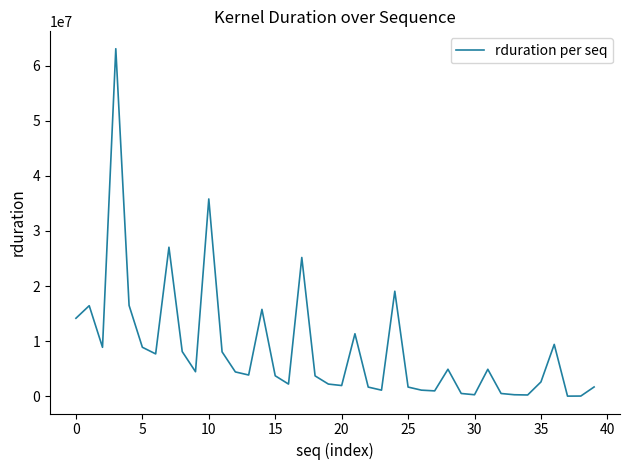

What is the greatest value displayed?

63066301